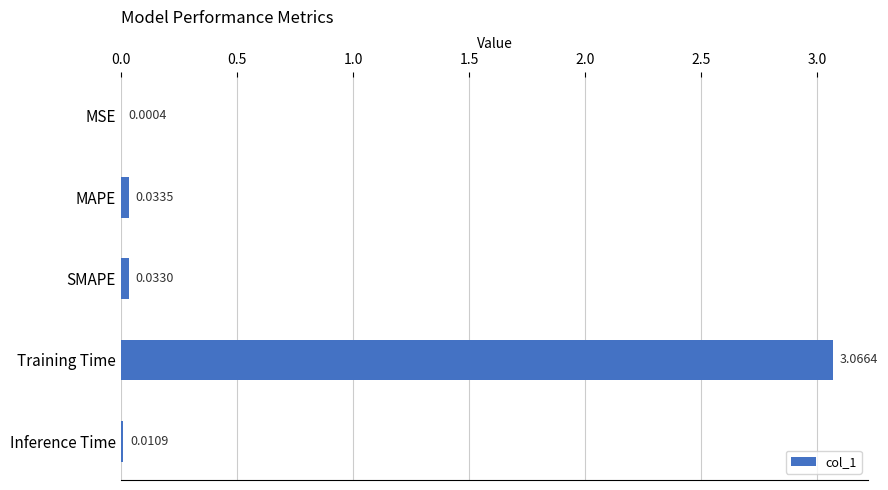

Are the bars grouped side by side (vs. stacked)?

No